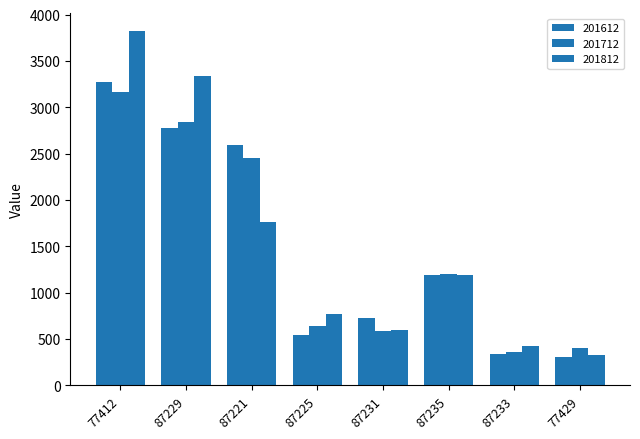

Which category has the highest value in the 201712 series?

77412